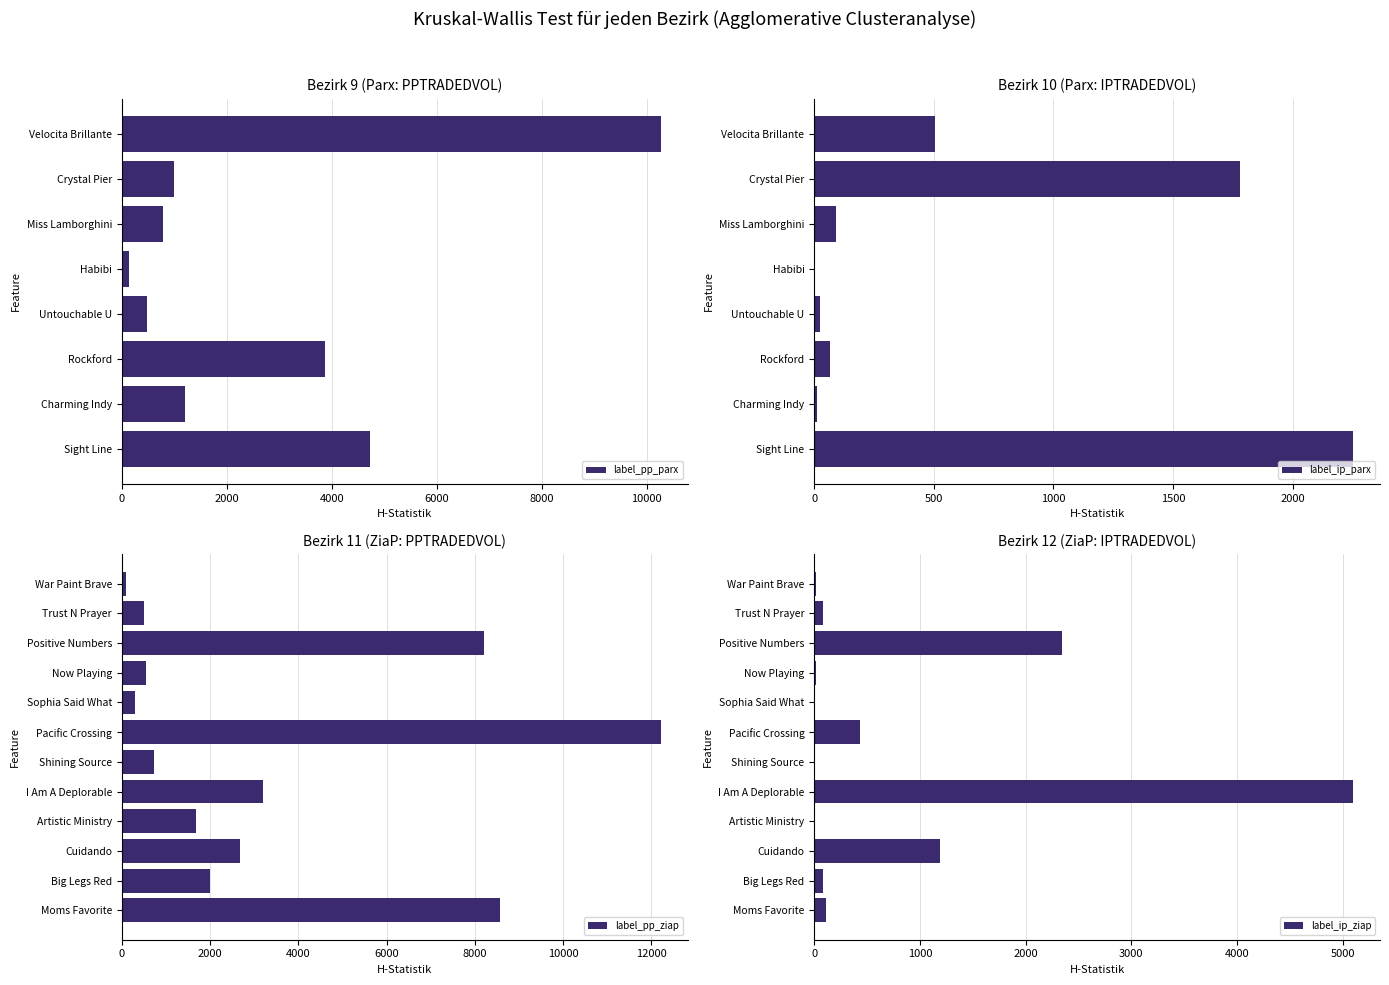

How many categories are shown in the chart?

20